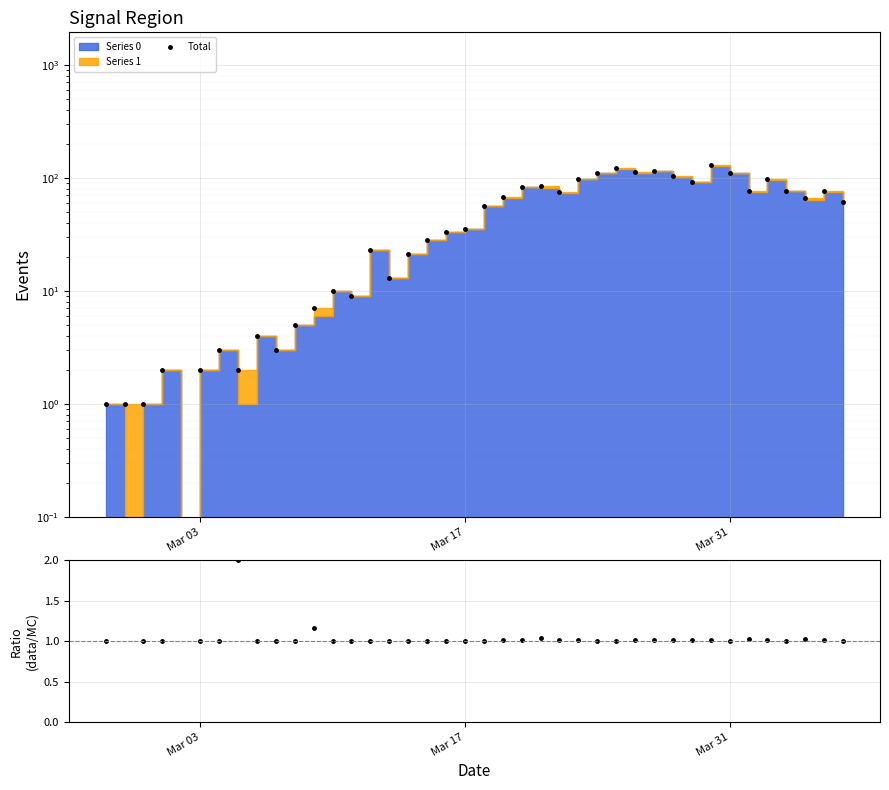

How many interior local valleys does the Total series have?

10